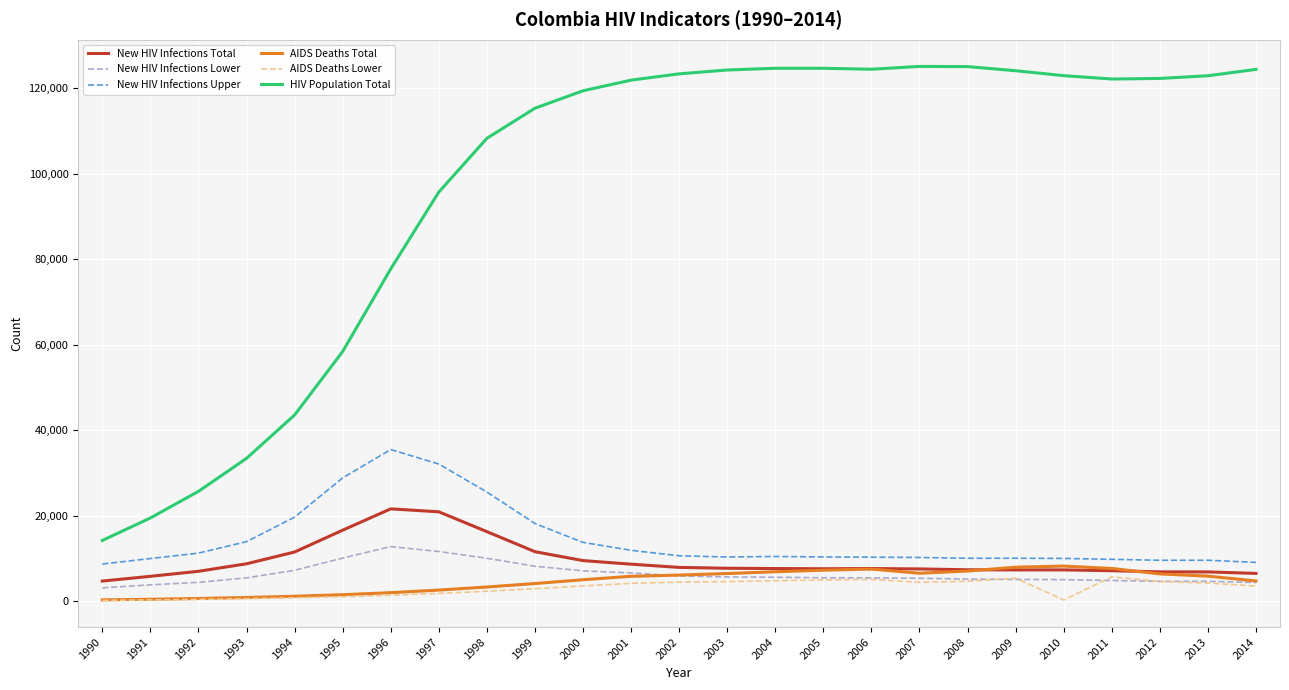

Which series has the largest total across all categories?

HIV Population Total